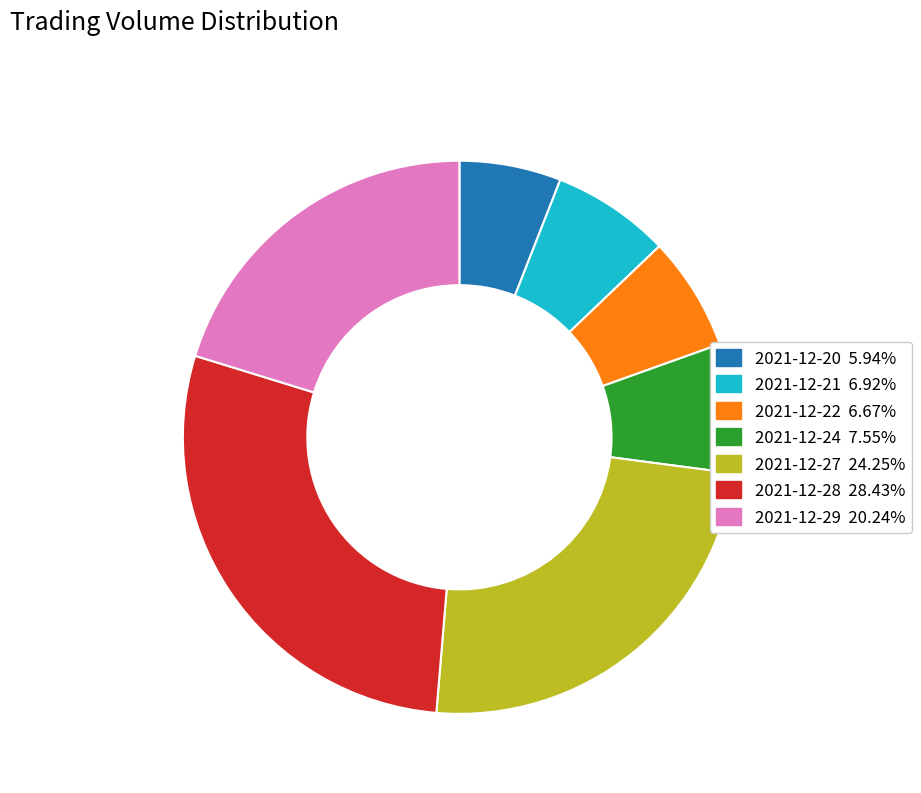

Combined, do 2021-12-22 and 2021-12-24 account for over 50%?

No